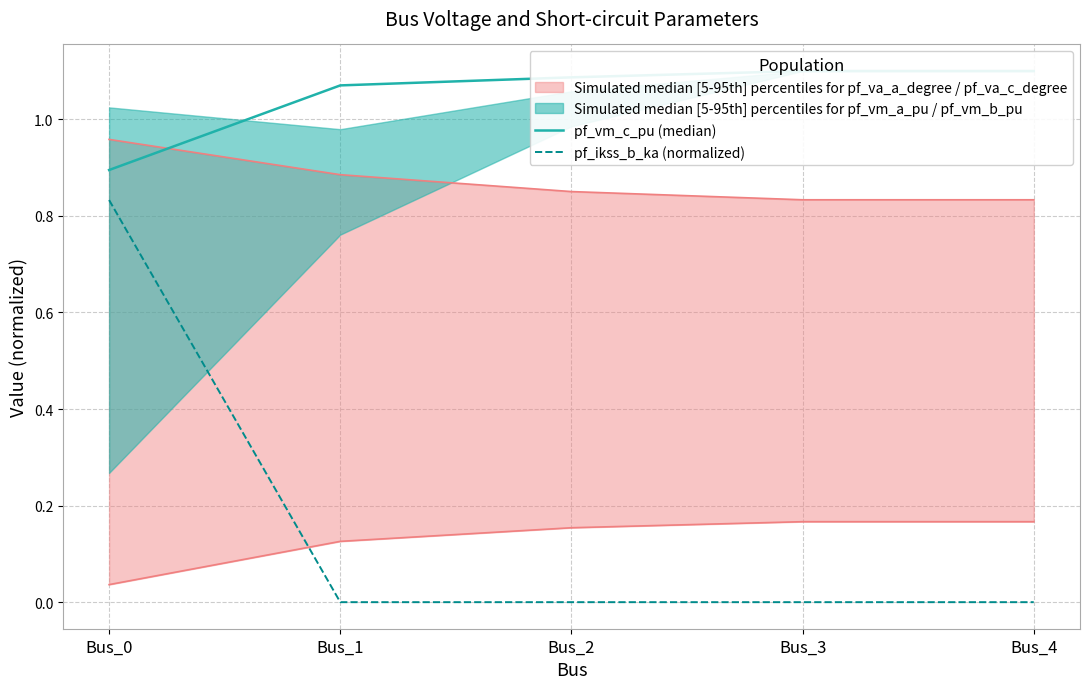

Where does the pf_vm_c_pu (median) series first go above 1?

Bus_1